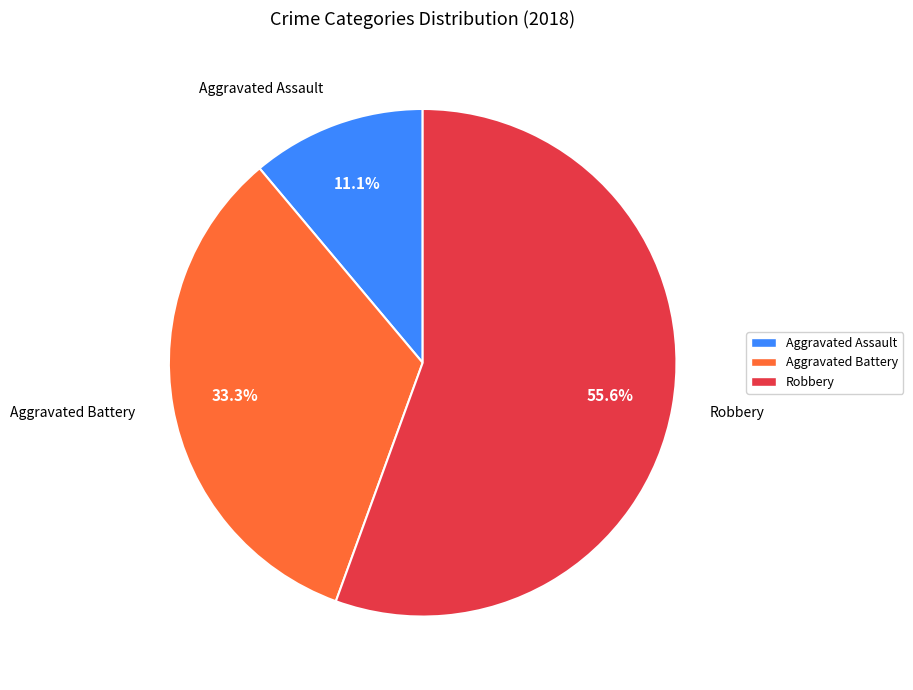

Is there a majority slice in this chart?

Yes